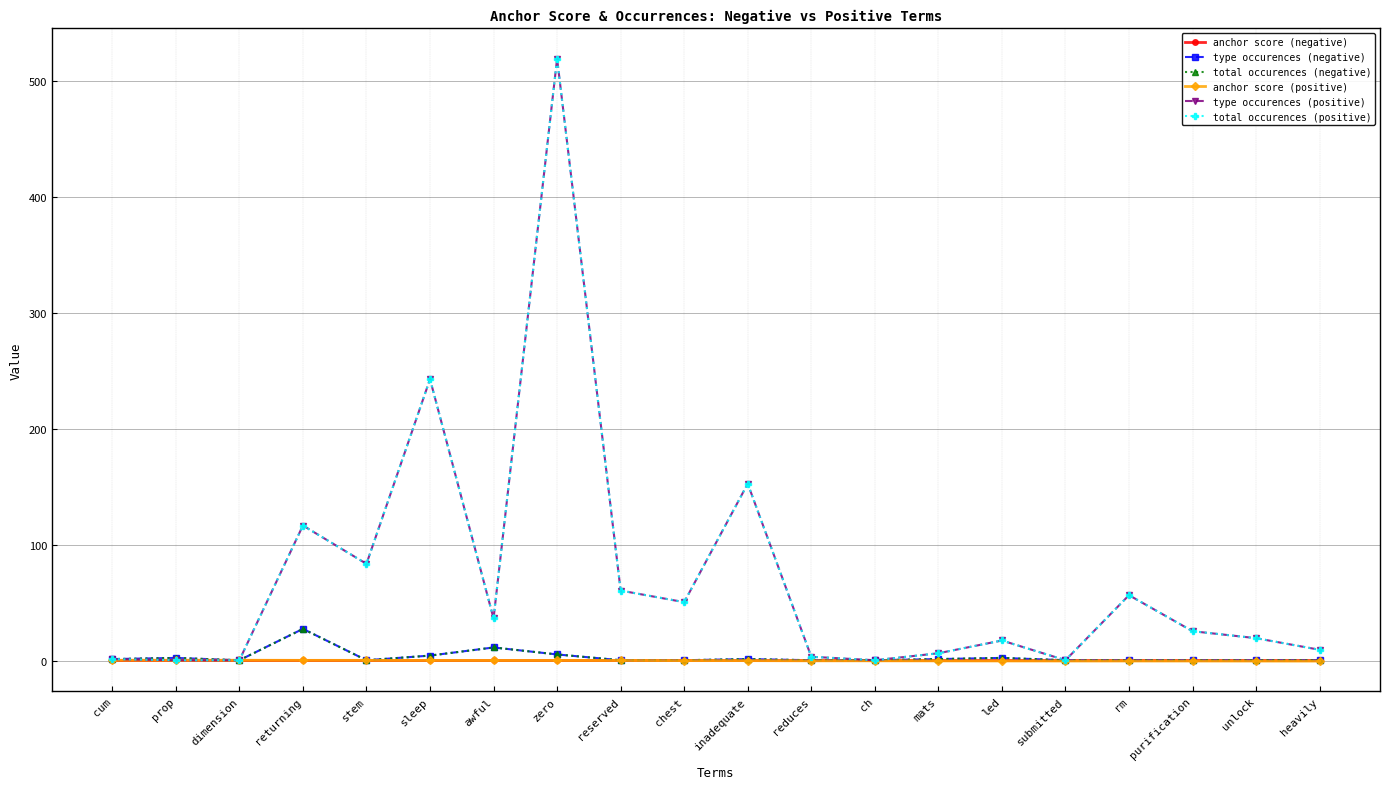

What is the spread (max minus min) of values at inadequate?

152.3